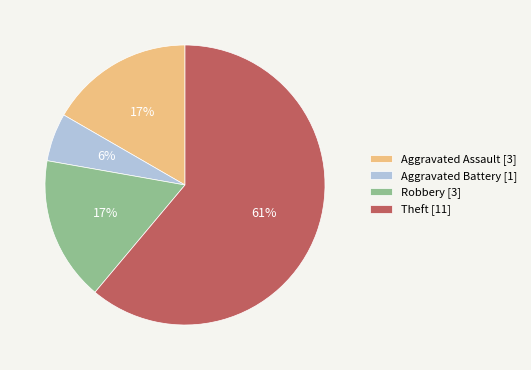

What is the largest slice in the pie chart?

Theft